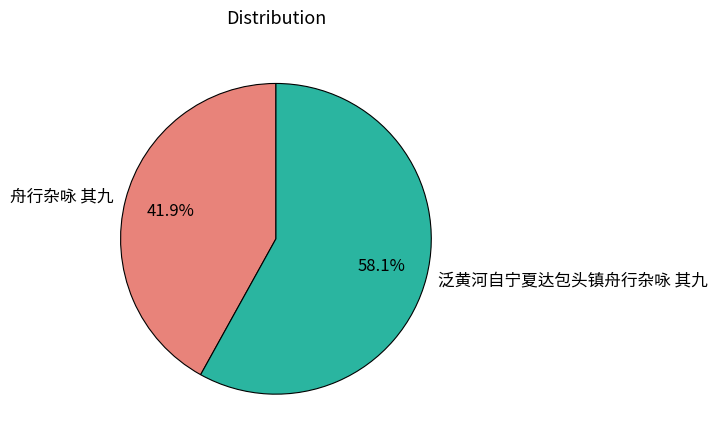

Which has a higher value, 舟行杂咏 其九 or 泛黄河自宁夏达包头镇舟行杂咏 其九?

泛黄河自宁夏达包头镇舟行杂咏 其九